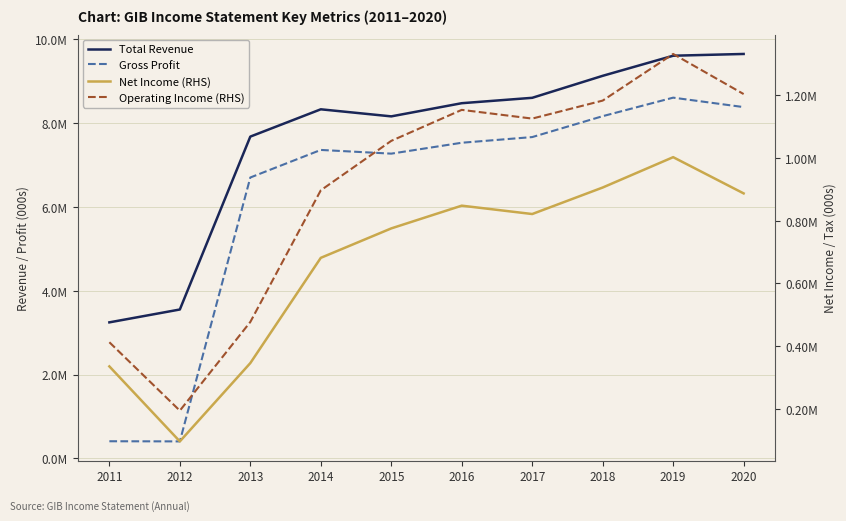

What is the difference between the second highest and minimum values in the Total Revenue series?

6359500